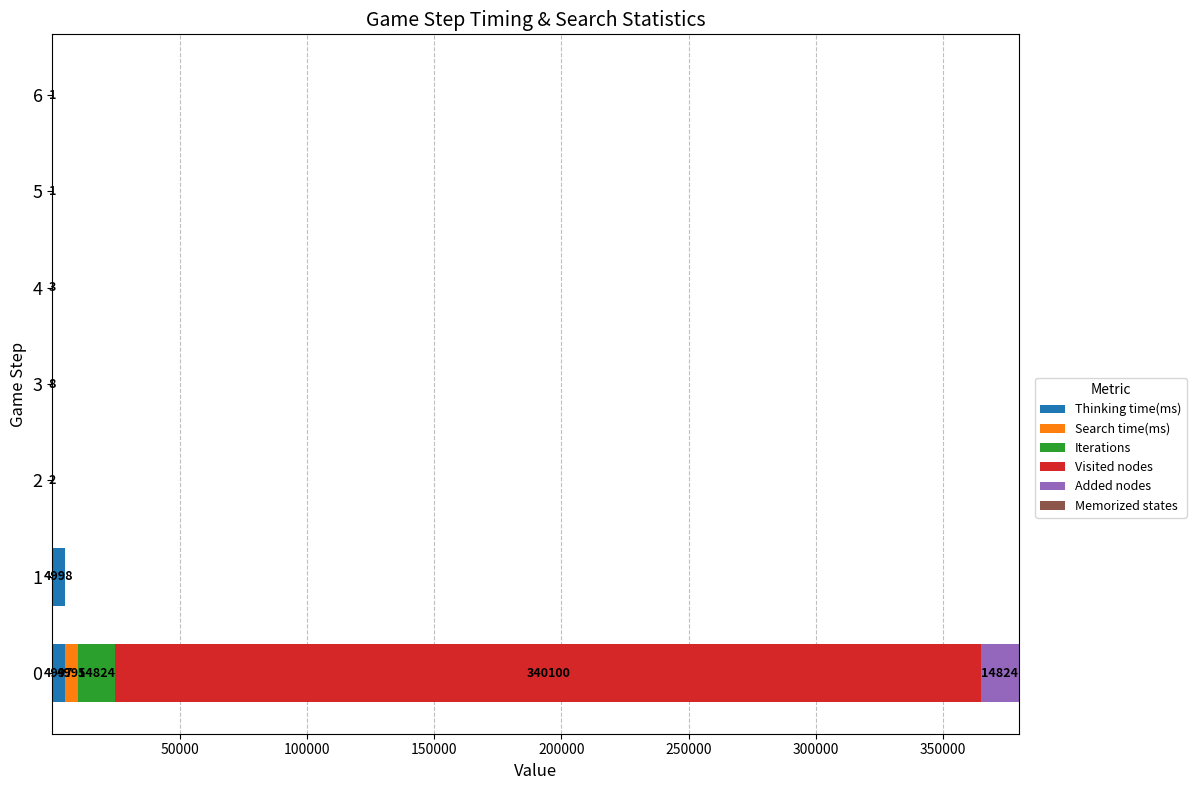

How many distinct data groups are displayed?

5